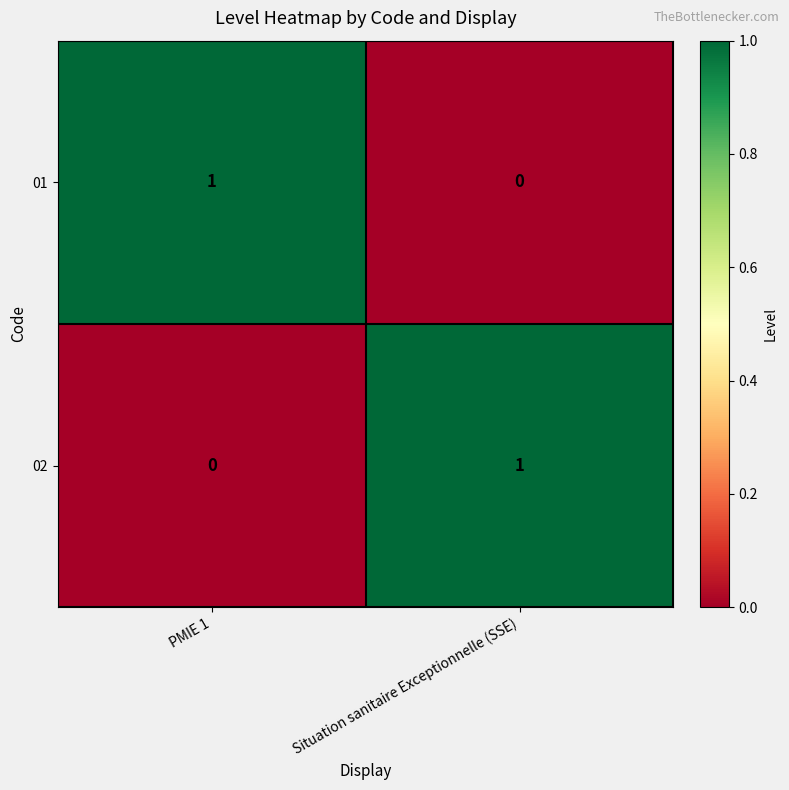

Where is 01 nearest to the value 0?

Situation sanitaire Exceptionnelle (SSE)